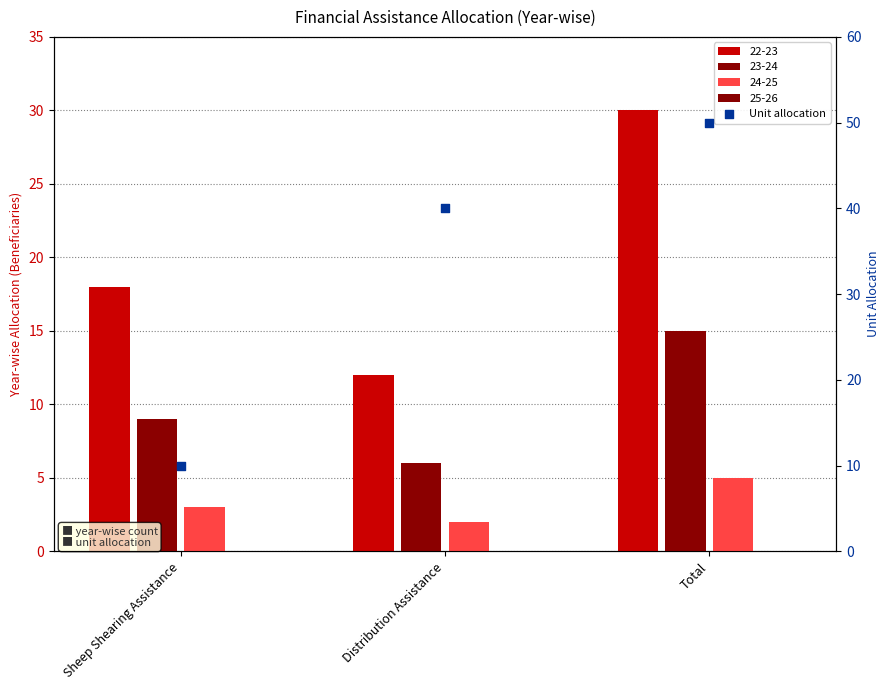

What is the change in value from Sheep Shearing Assistance to Distribution Assistance?

+30